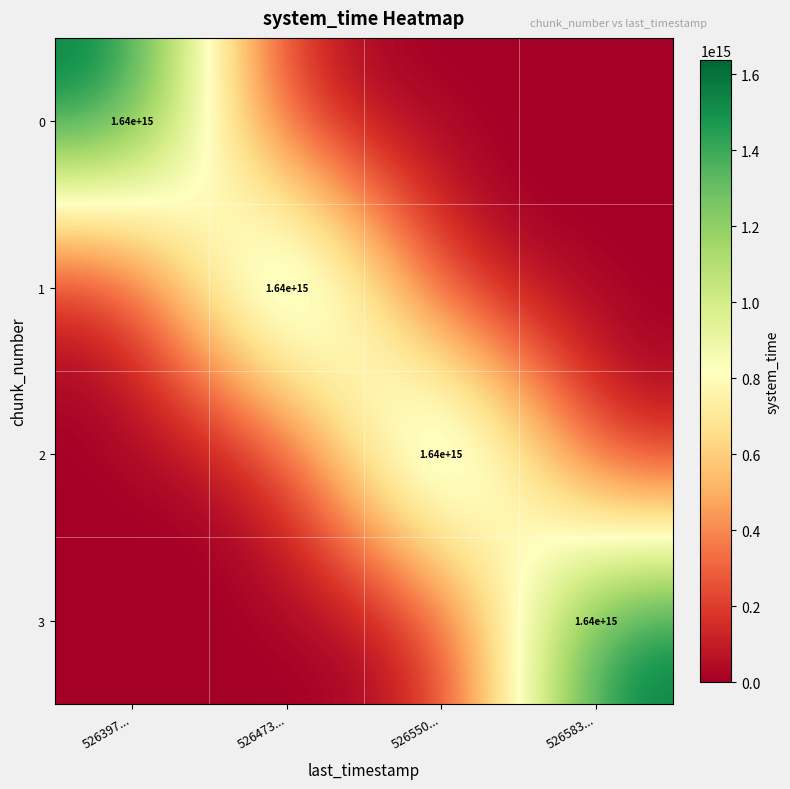

True or false: 3 has a value of 1640000000000000 at 526583....

True